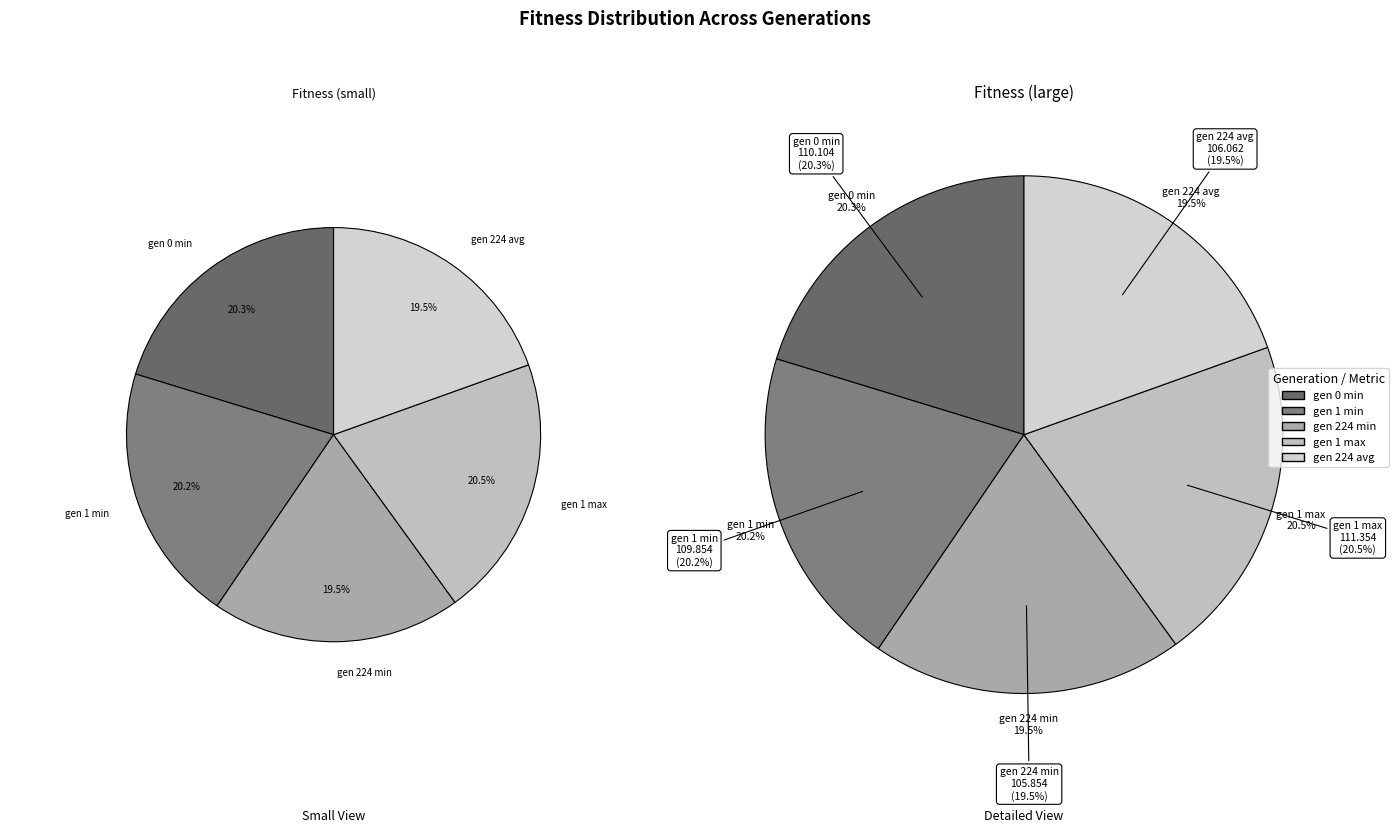

Count the number of slices in the pie.

5